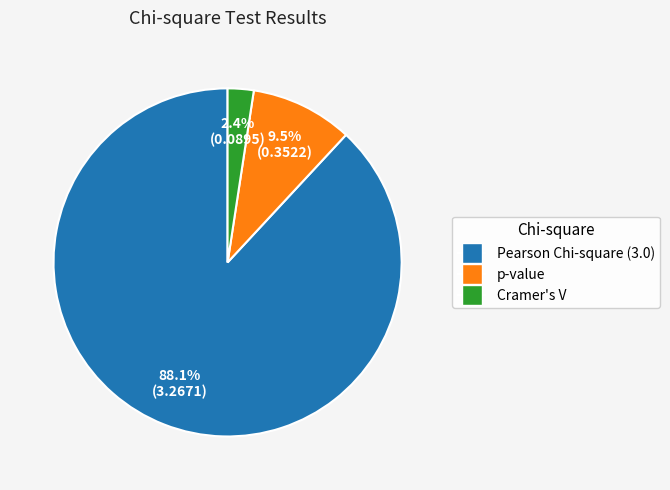

What is the largest slice in the pie chart?

Pearson Chi-square (3.0)